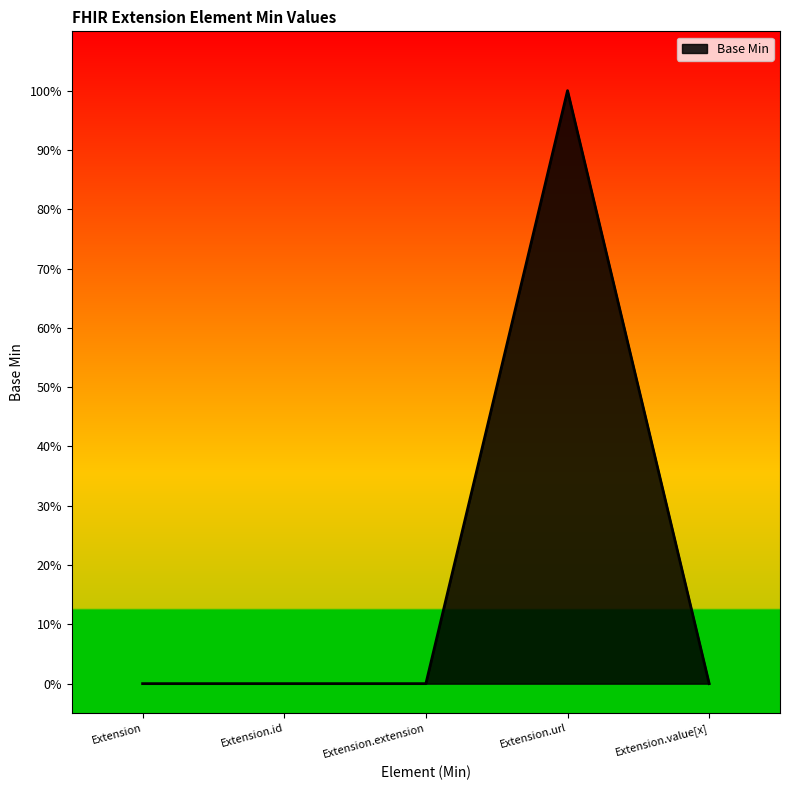

Does the chart display data point markers on the line(s)?

No